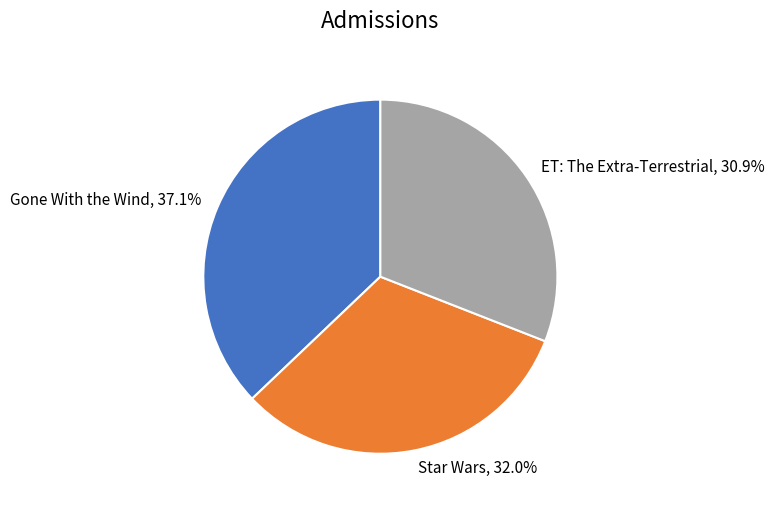

What percentage is the ET: The Extra-Terrestrial slice, to the nearest percent?

31%